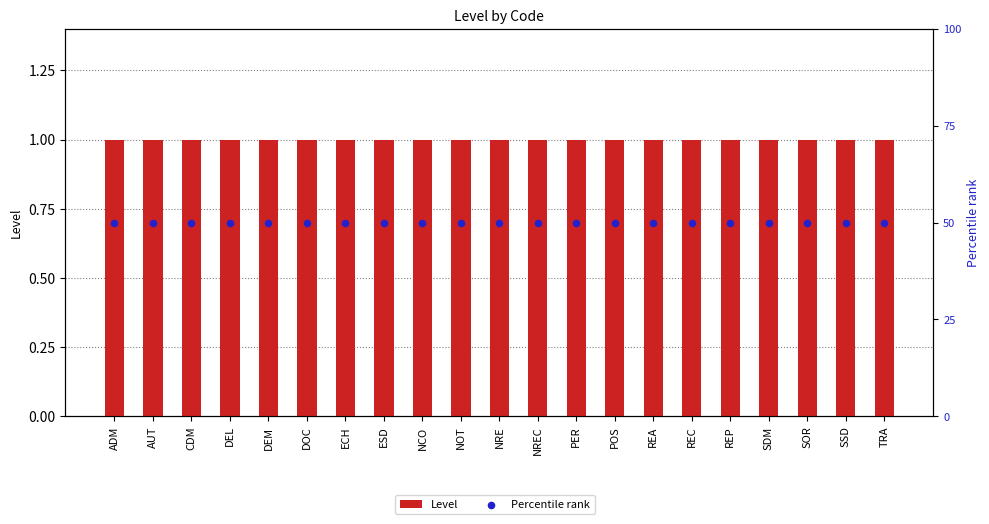

Is the value of Percentile rank at REC greater than the value of Level at NCO?

Yes